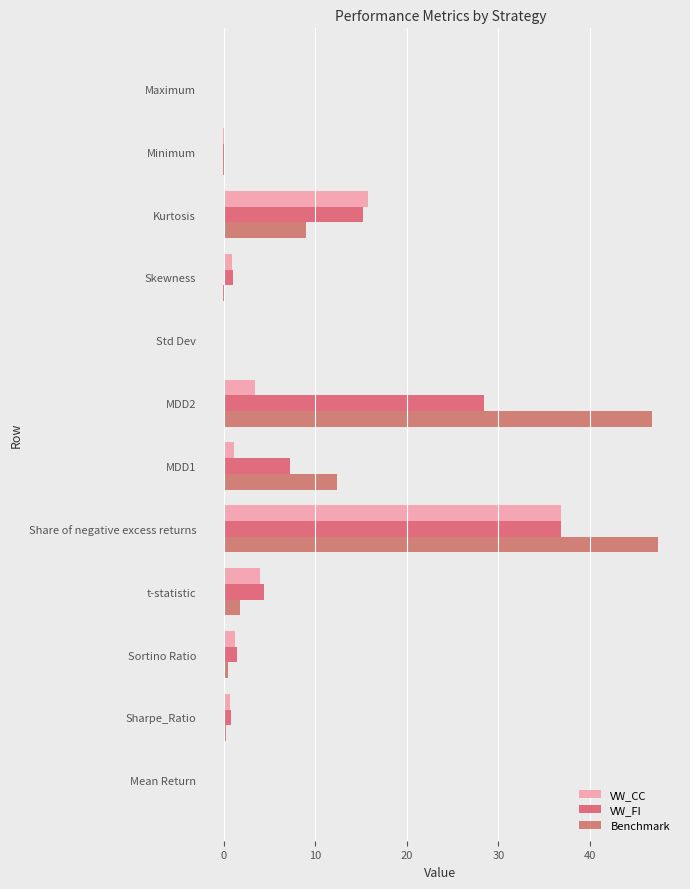

The value of Benchmark at MDD1 is 12.4. True or false?

True